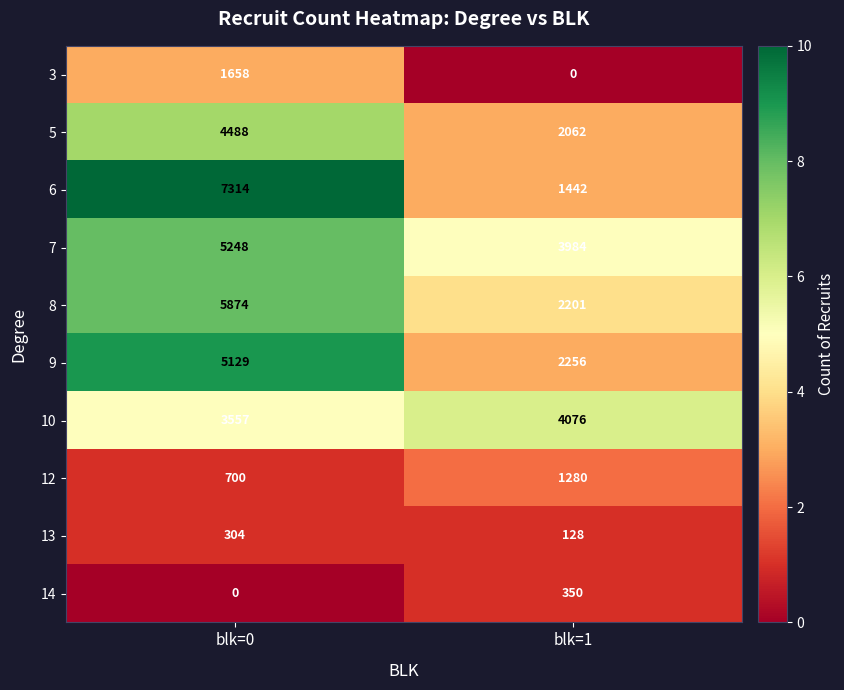

How many data points does each series have?

2